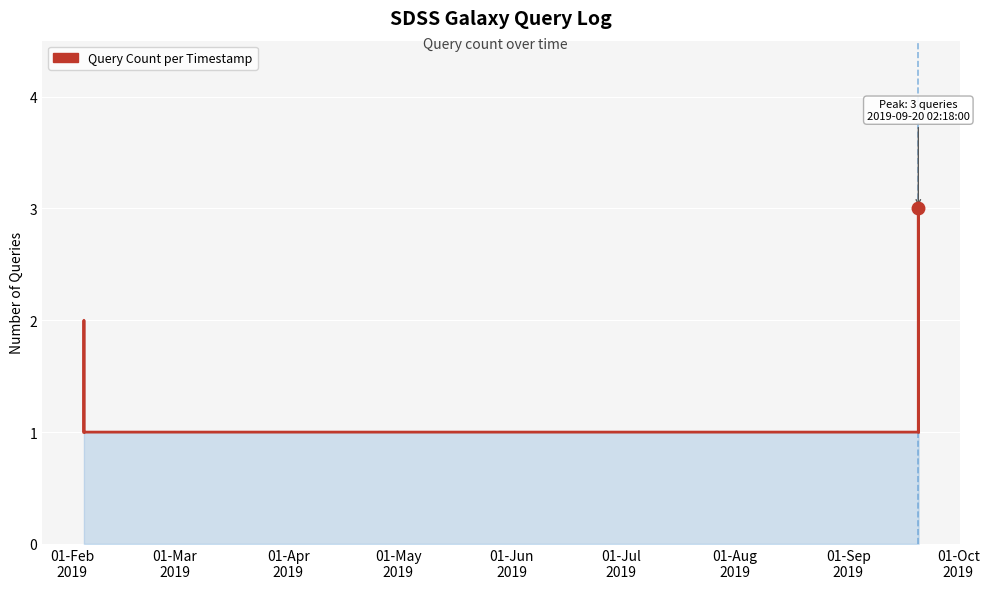

What is the maximum value shown in the chart?

3